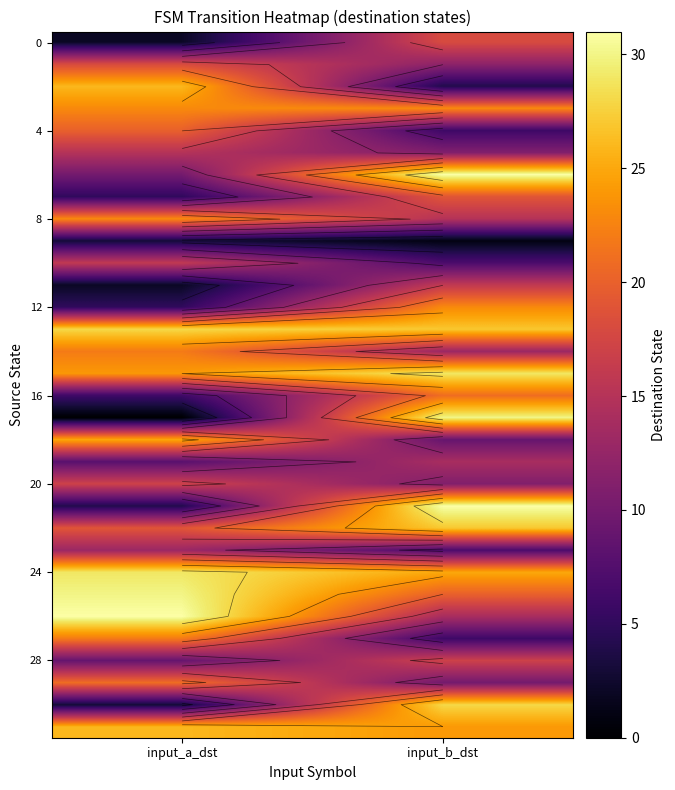

What is the average value of the 8 series?

19